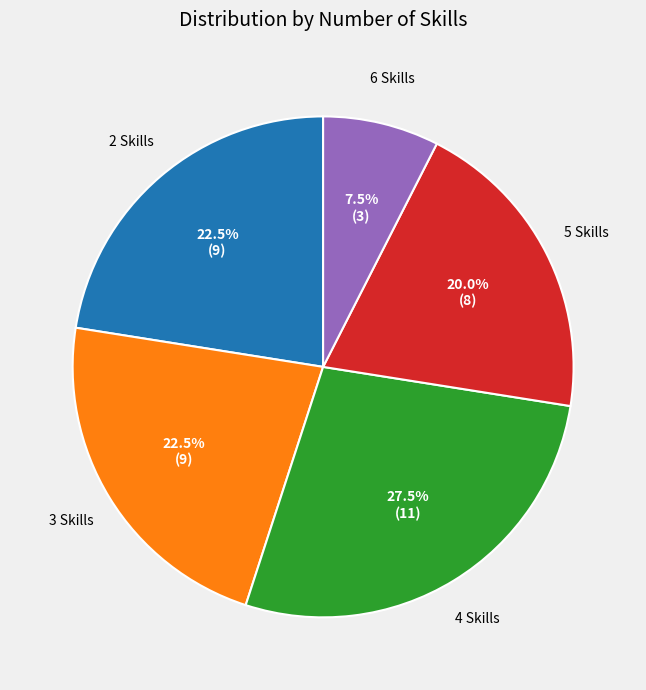

Between 6 Skills and 2 Skills, which is larger?

2 Skills